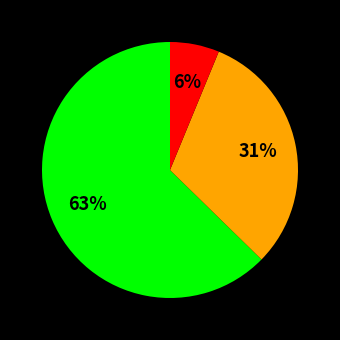

Is there a majority slice in this chart?

Yes